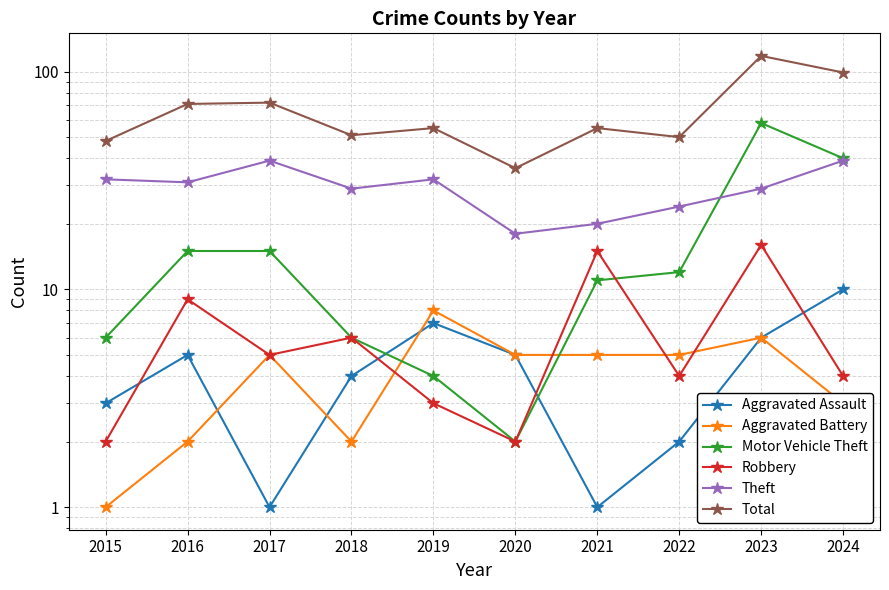

Between which two adjacent categories do Robbery and Aggravated Battery first intersect?

2018 and 2019